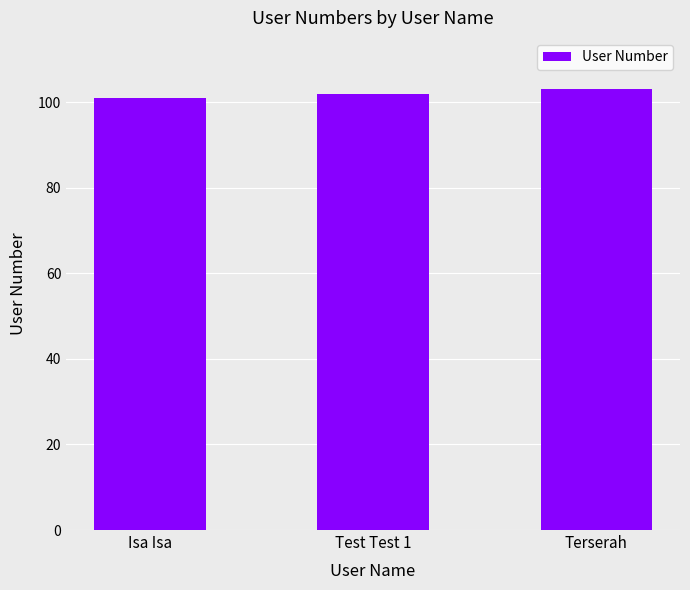

What is the maximum value shown in the chart?

103